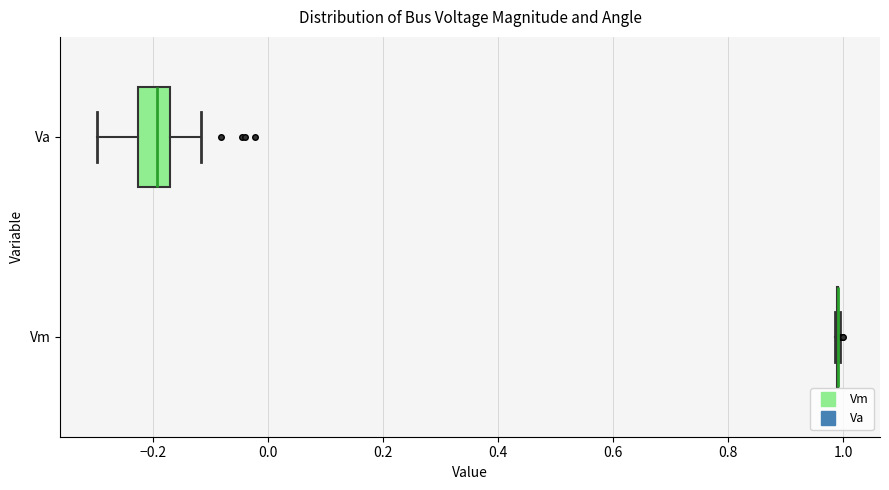

Reading bottom to top, transcribe this box plot: for each box, give where its median line is, the range the box spans, and where its two whiskers end, as read against the x-axis. The values are not printed on the chart, so give them approximately, as read against the axis.

Vm: box collapsed to a line at 0.98, whiskers 0.98 to 1.00
Va: median -0.20, box -0.22 to -0.16, whiskers -0.30 to -0.12